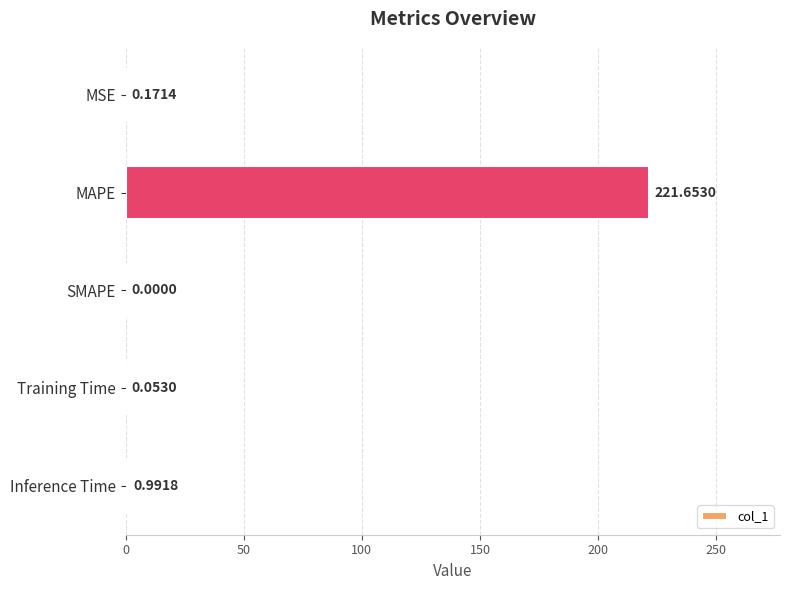

What is the sum of the values at MSE and Inference Time?

1.2